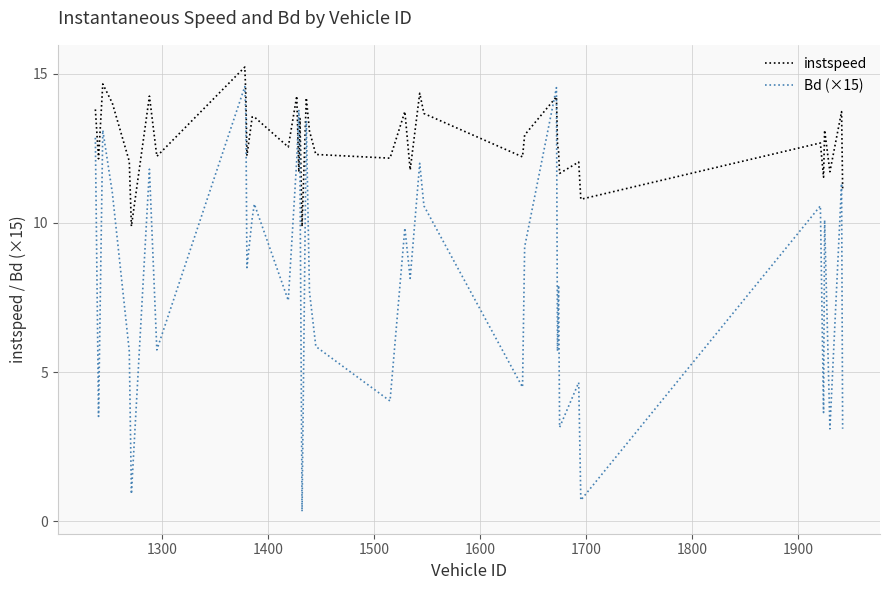

Does the chart display data point markers on the line(s)?

No